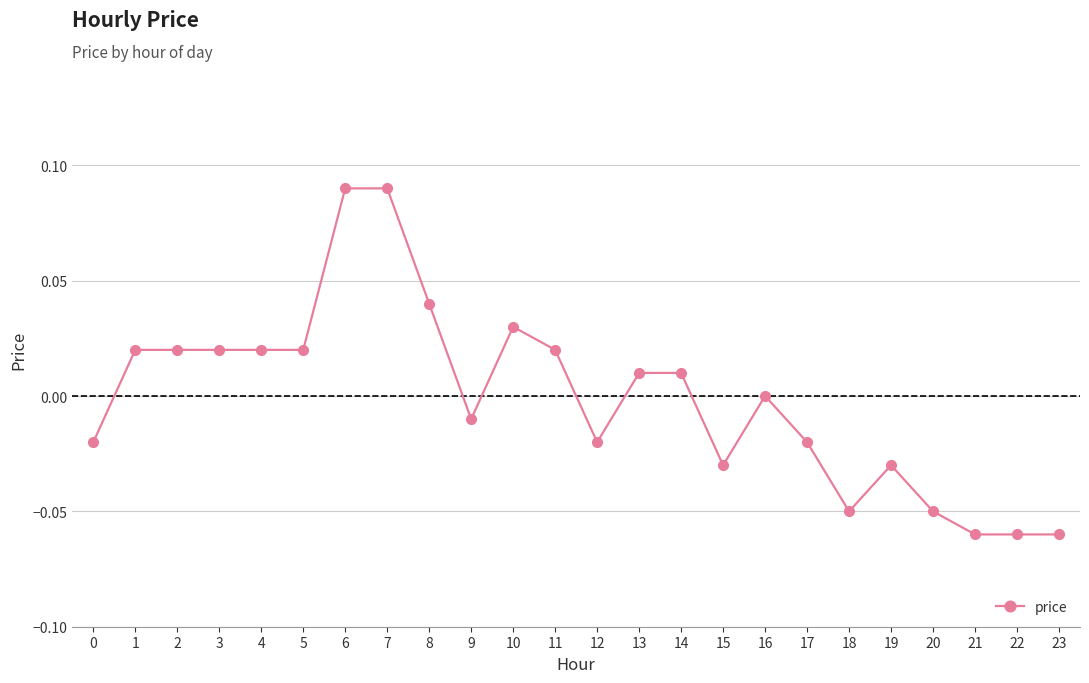

How many series are shown in this chart?

1